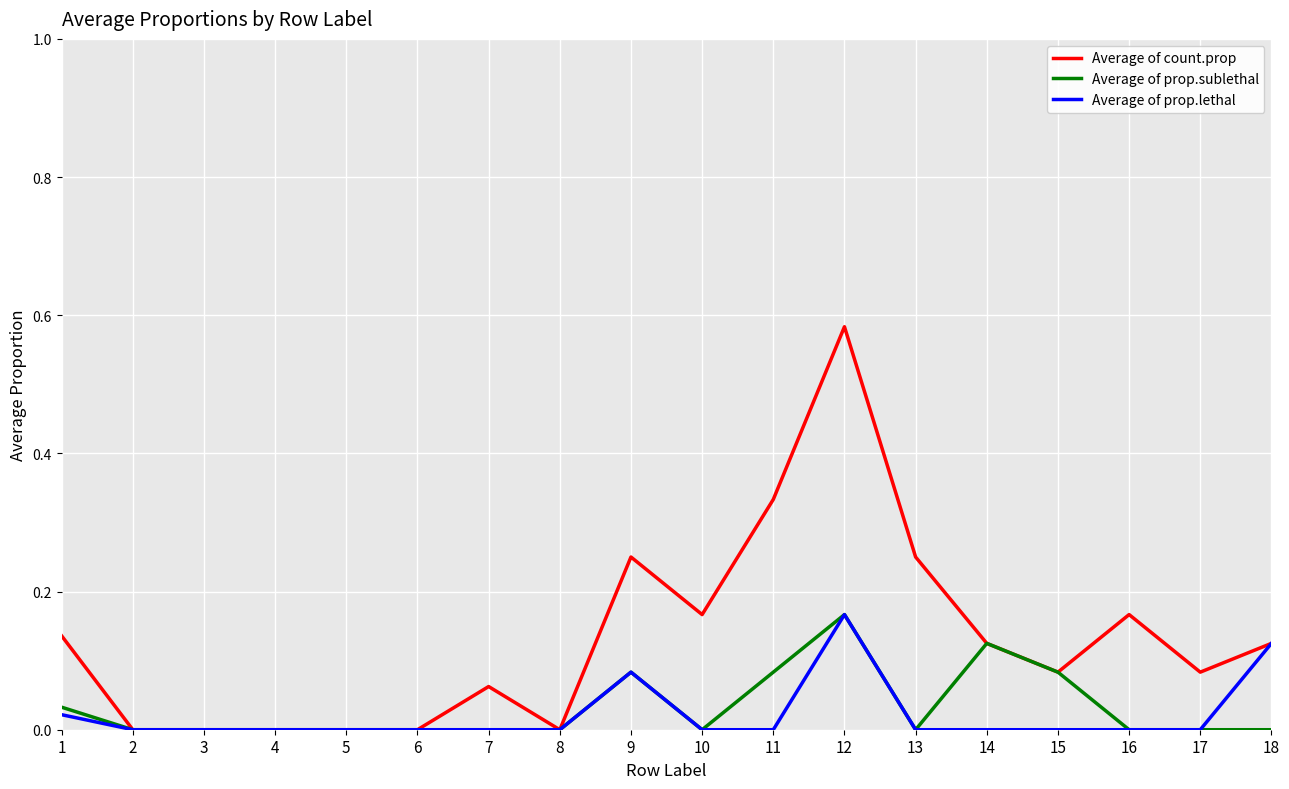

Which series has the largest range (max minus min)?

Average of count.prop